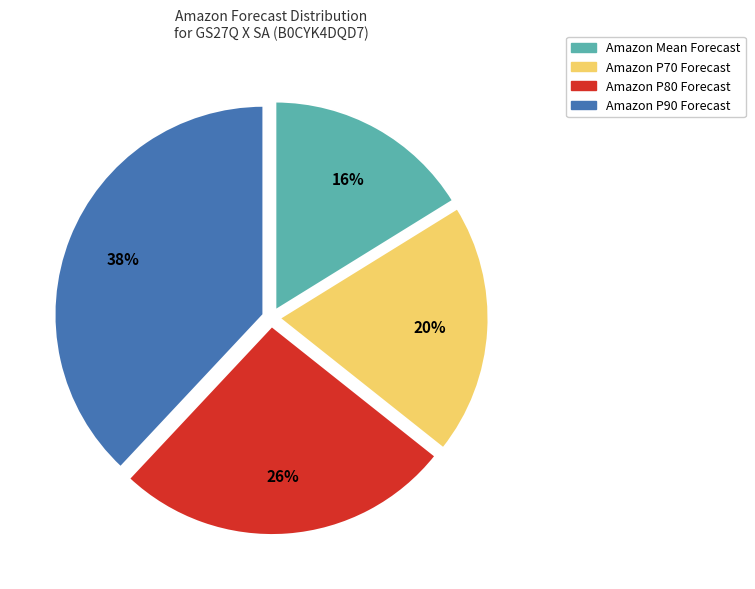

Is there any slice that represents more than half of the pie?

No